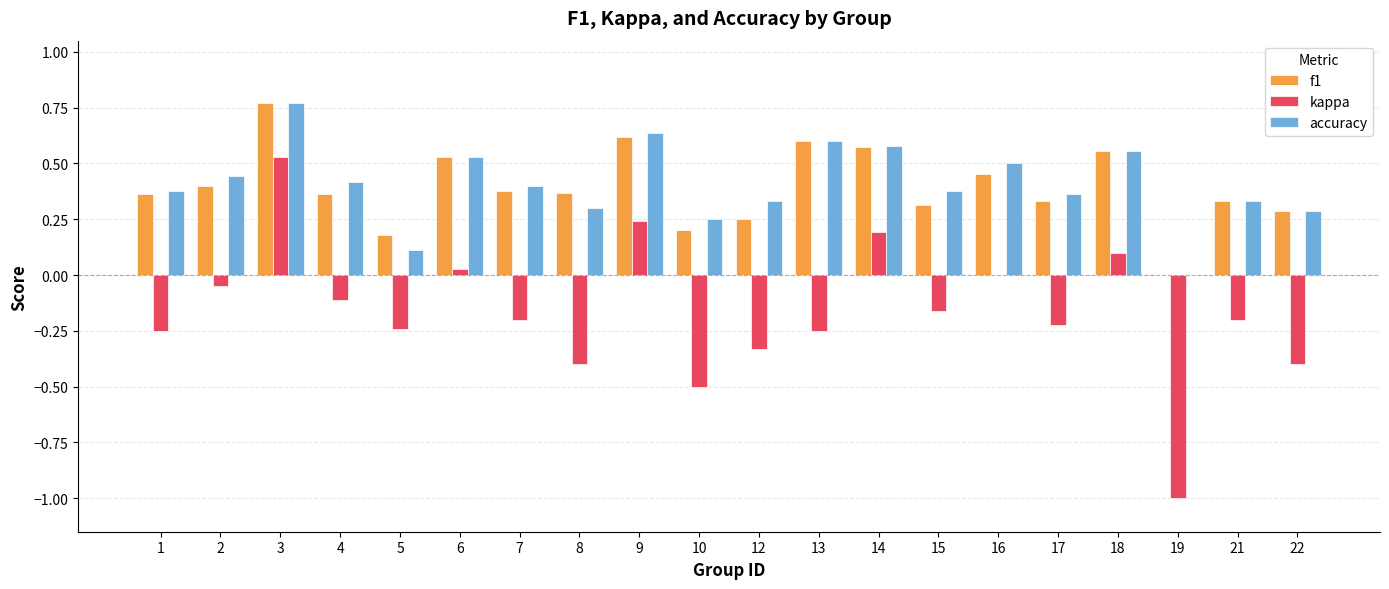

Is the value of f1 at 16 greater than the value of kappa at 13?

Yes